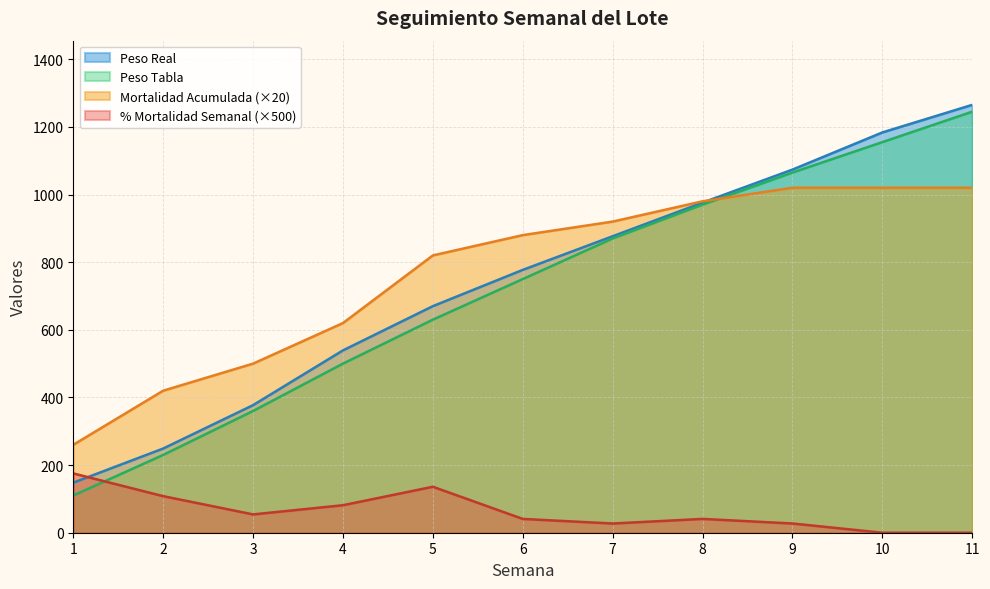

How many times do Mortalidad Acumulada and Peso Real cross each other?

1